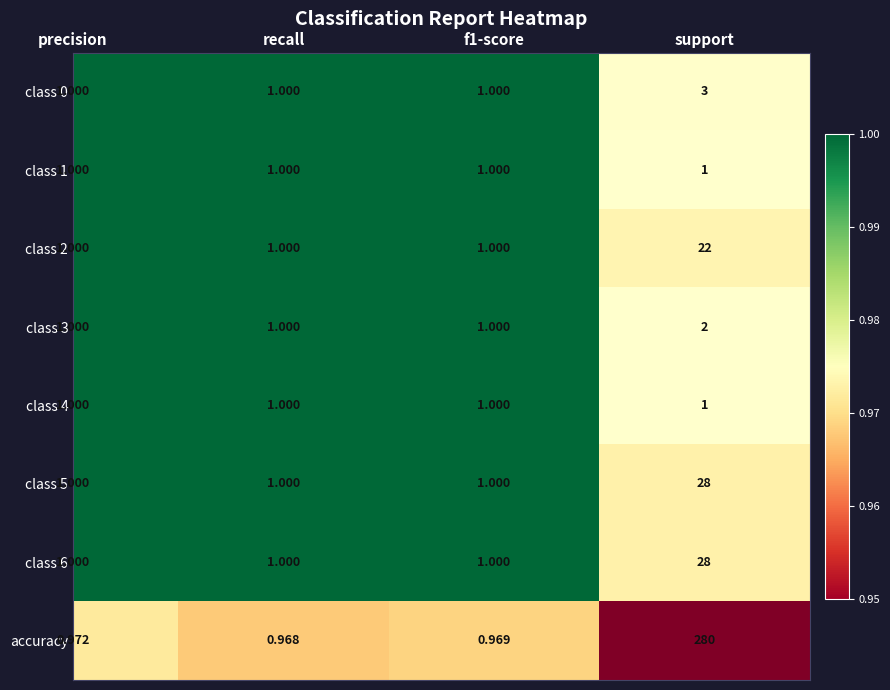

Which series has the largest range (max minus min)?

accuracy